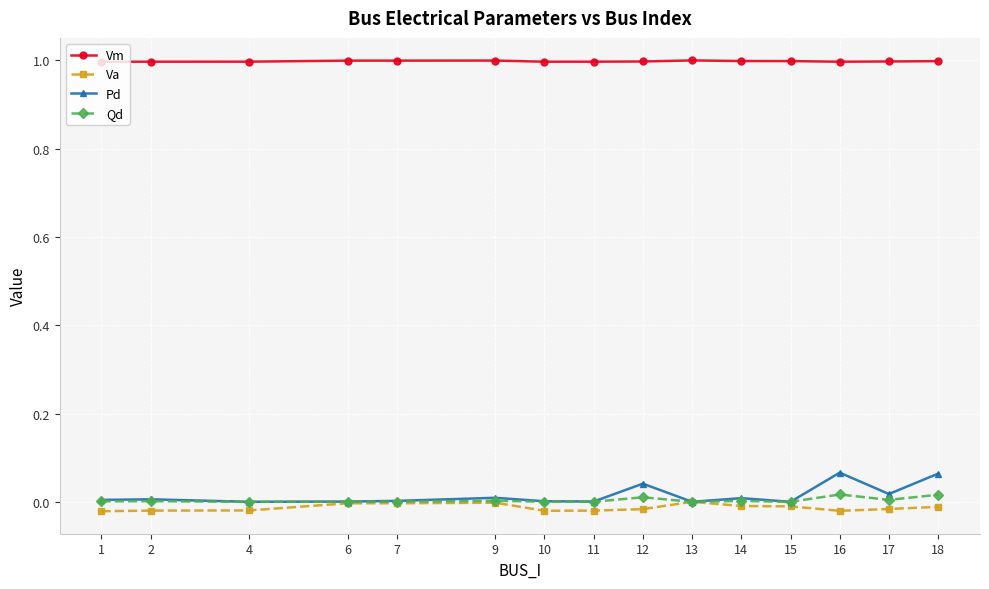

Rank the series by their maximum value, from highest to lowest.

Vm, Pd, Qd, Va